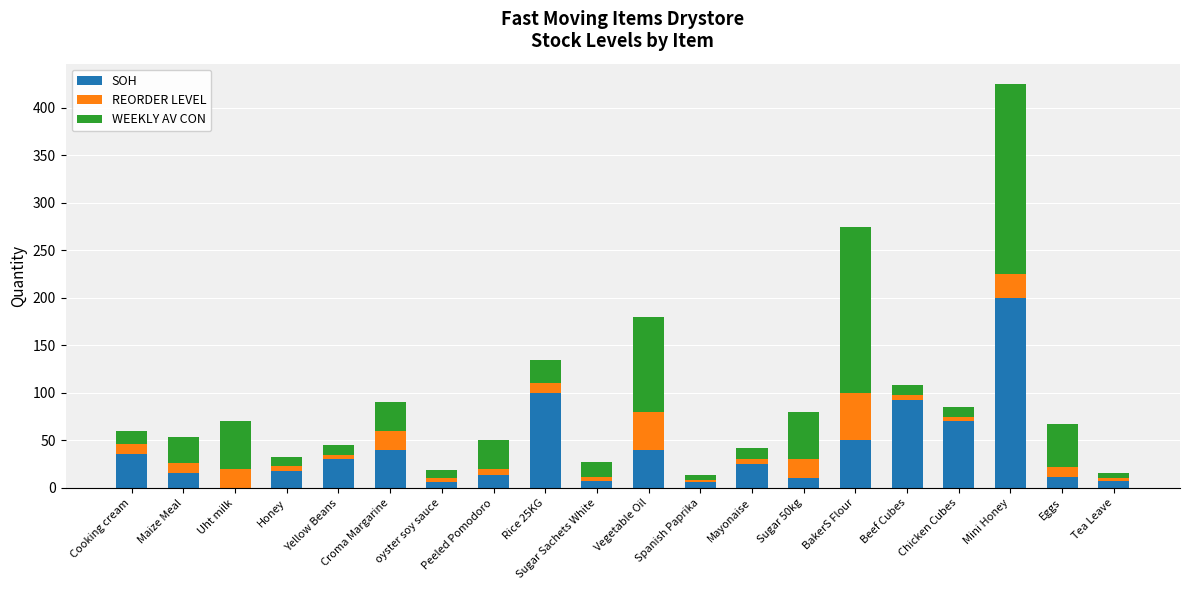

What is the sum of all SOH values?

780